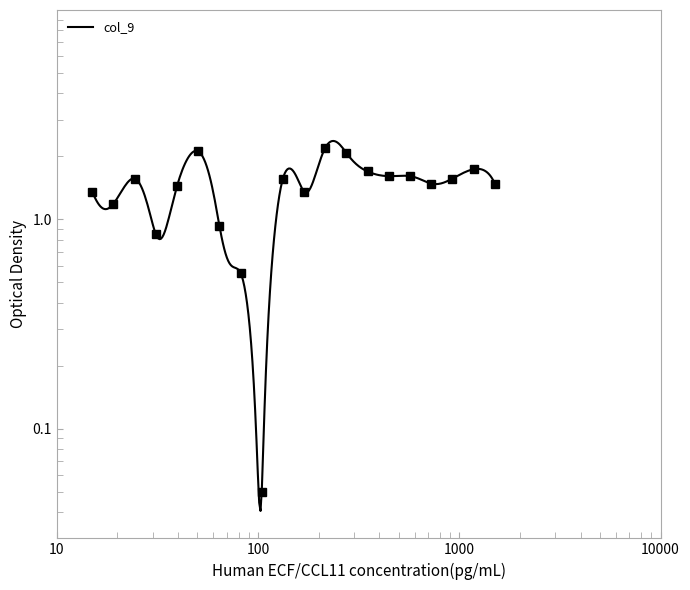

How many data points are less than 1?

4